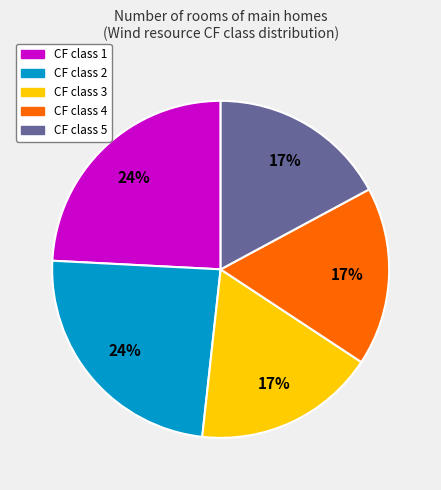

Do CF class 2 and CF class 1 together represent more than half of the pie?

No